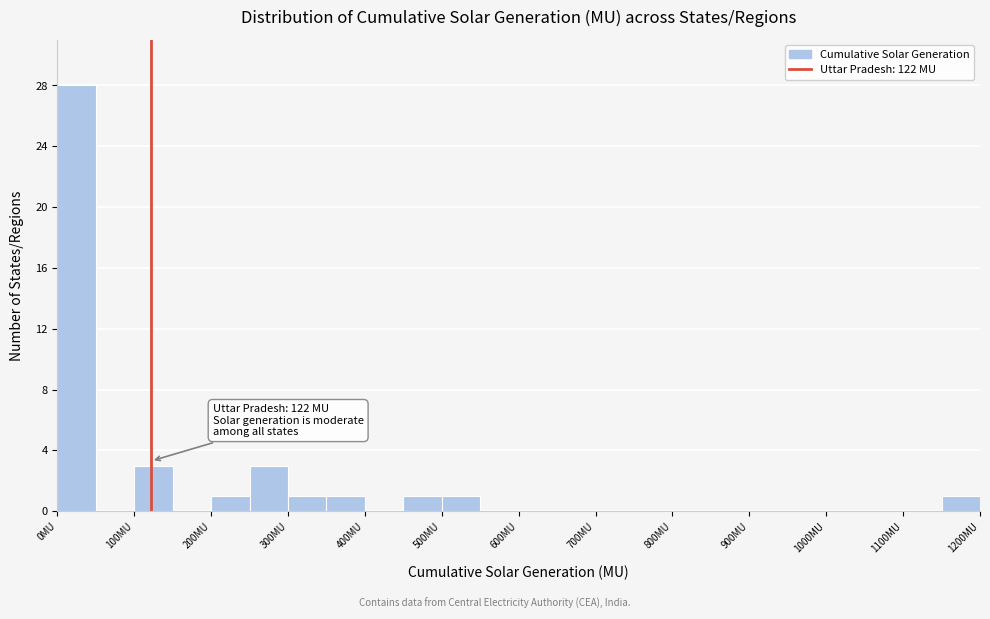

Which range on the x-axis has the tallest bar?

0 to 50